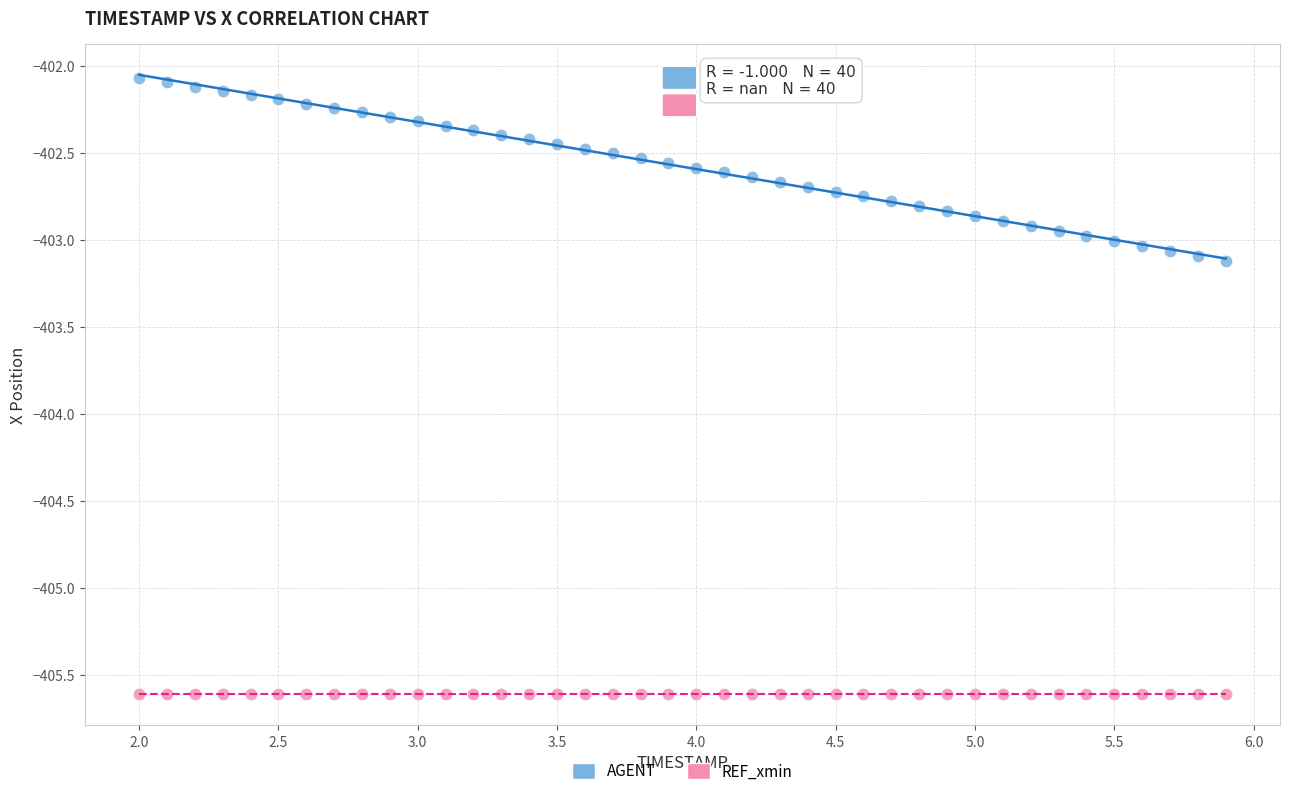

Which series reaches the minimum Y coordinate?

REF_xmin